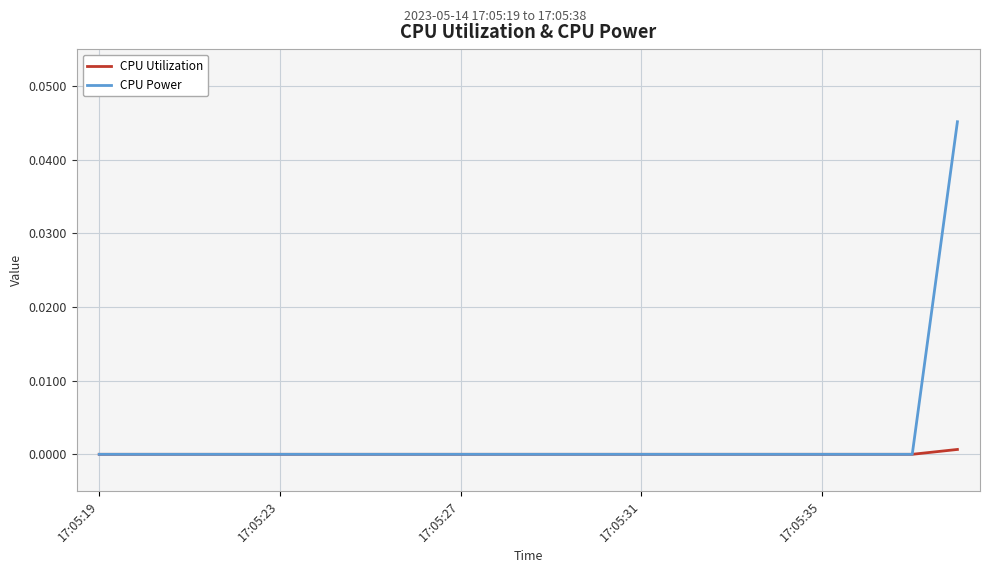

Rank the series by their maximum value, from lowest to highest.

CPU Utilization, CPU Power